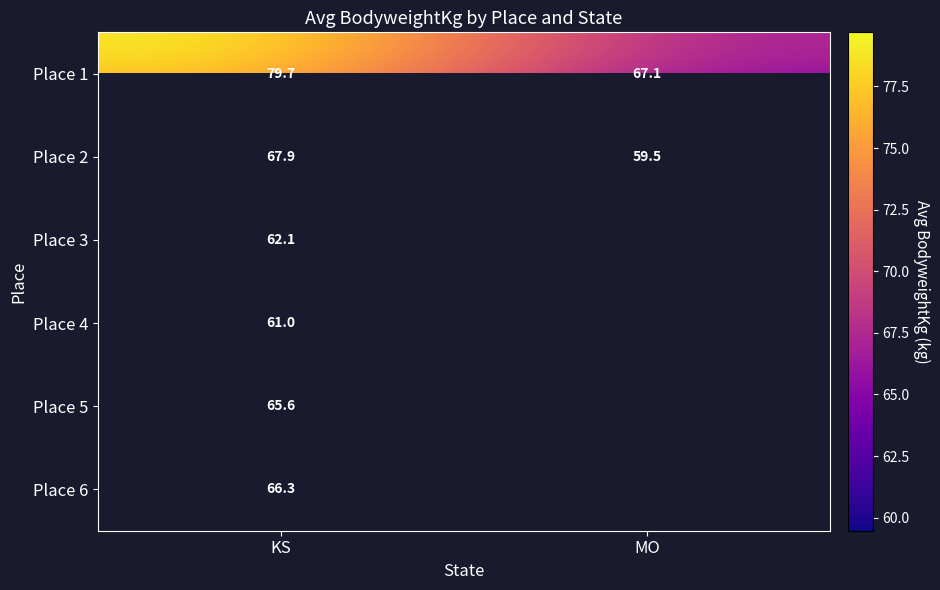

The Place 3 series shows 62.1 at KS. True or false?

True